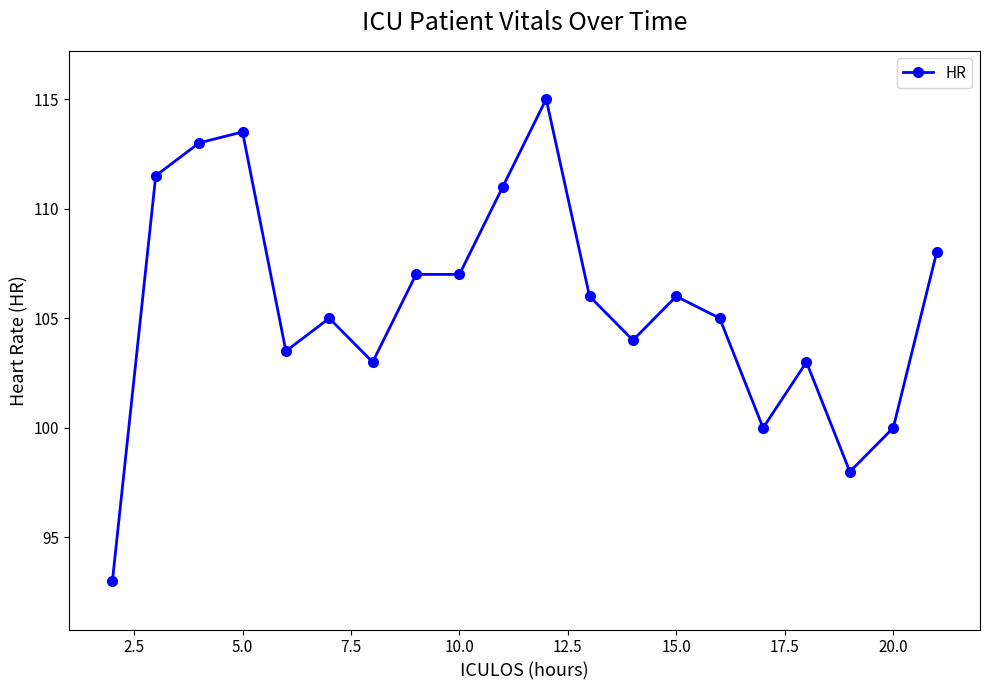

True or false: the data has more than 0 interior local peaks.

True